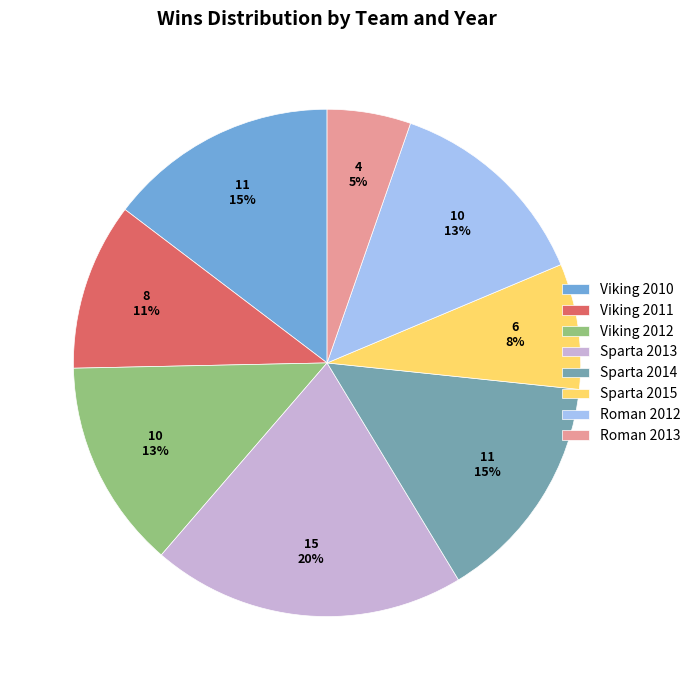

Which category has the smallest portion of the pie?

Roman 2013